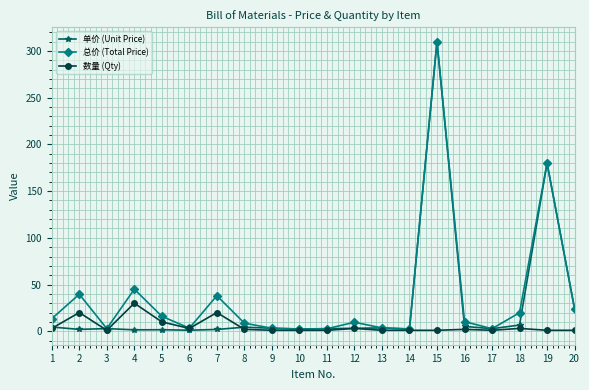

Where does the 总价 (Total Price) series first go above 10?

1